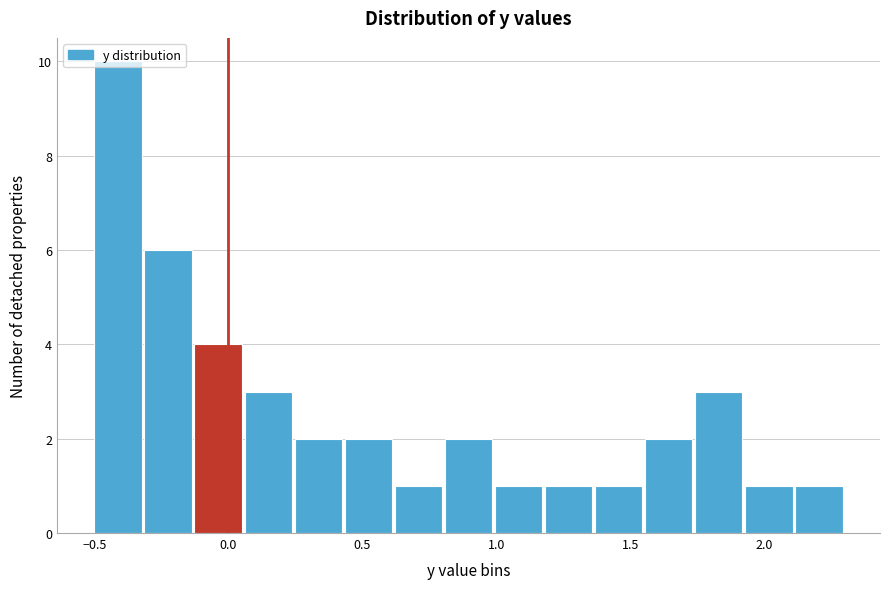

Around what value on the x-axis is the tallest bar? Give the approximate position of its centre, as read against the axis.

-0.40